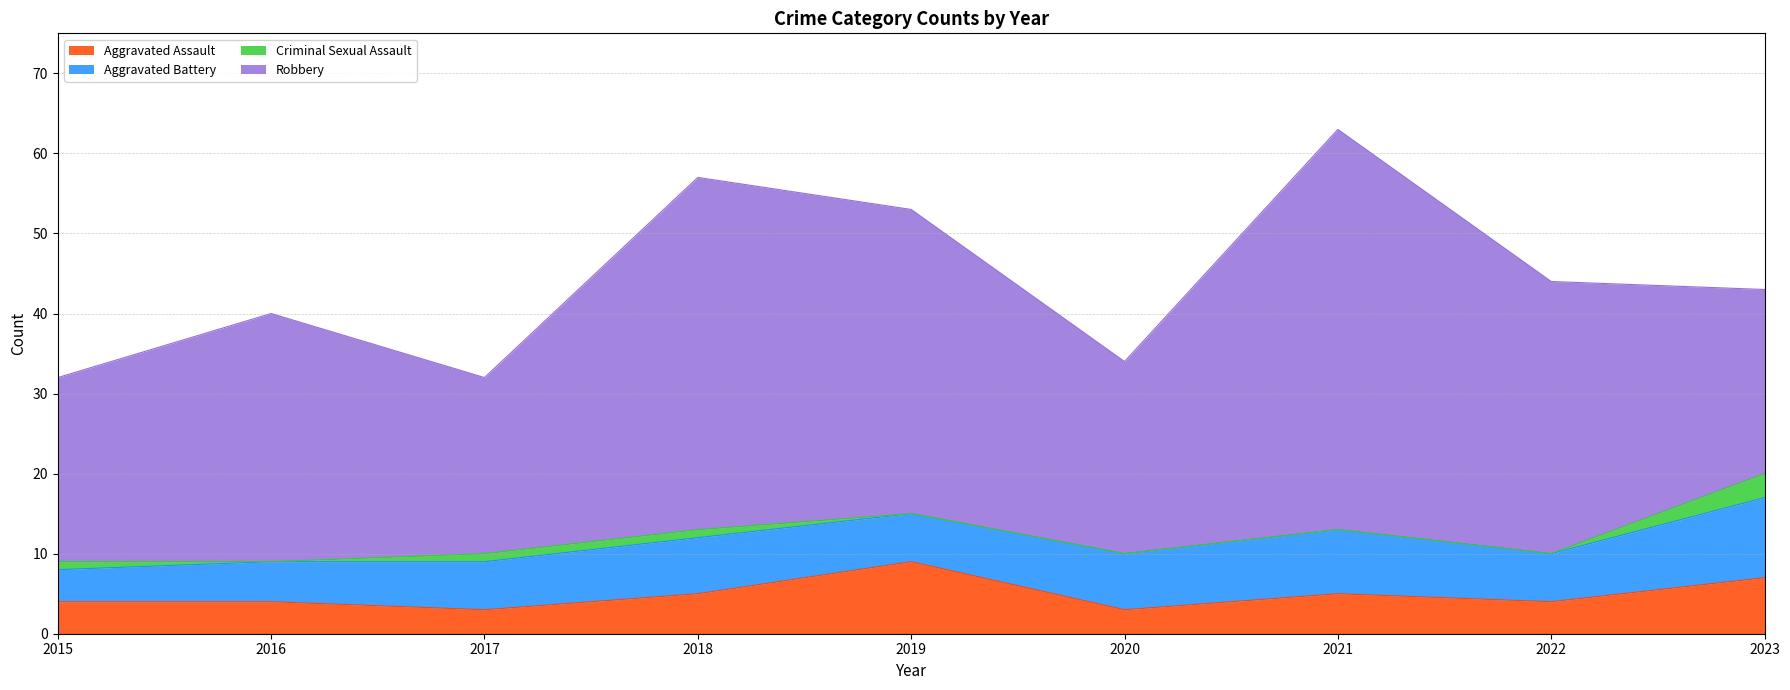

How many categories are shown in the chart?

9